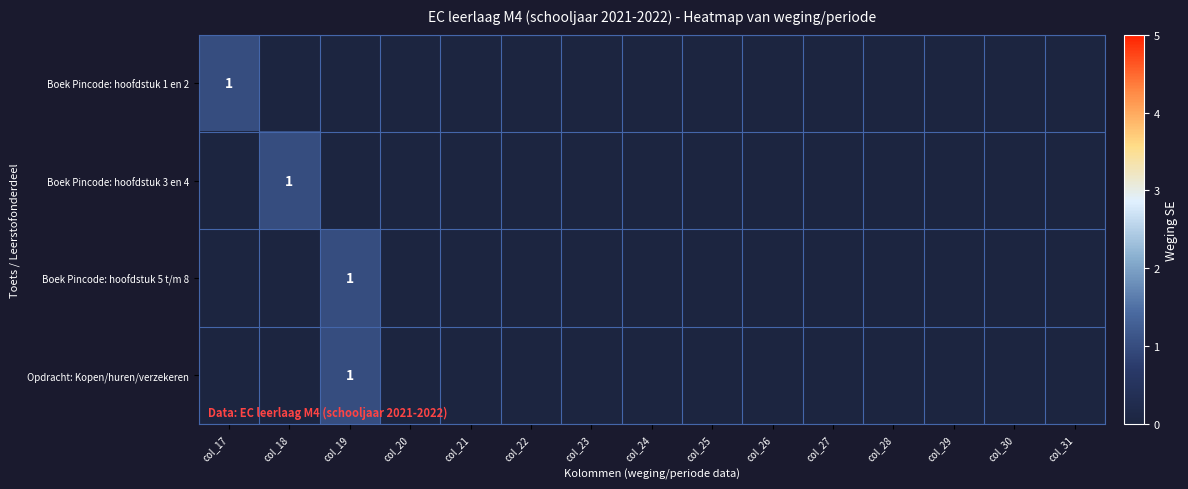

True or false: Boek Pincode: hoofdstuk 5 t/m 8 has a value of 1 at col_19.

True